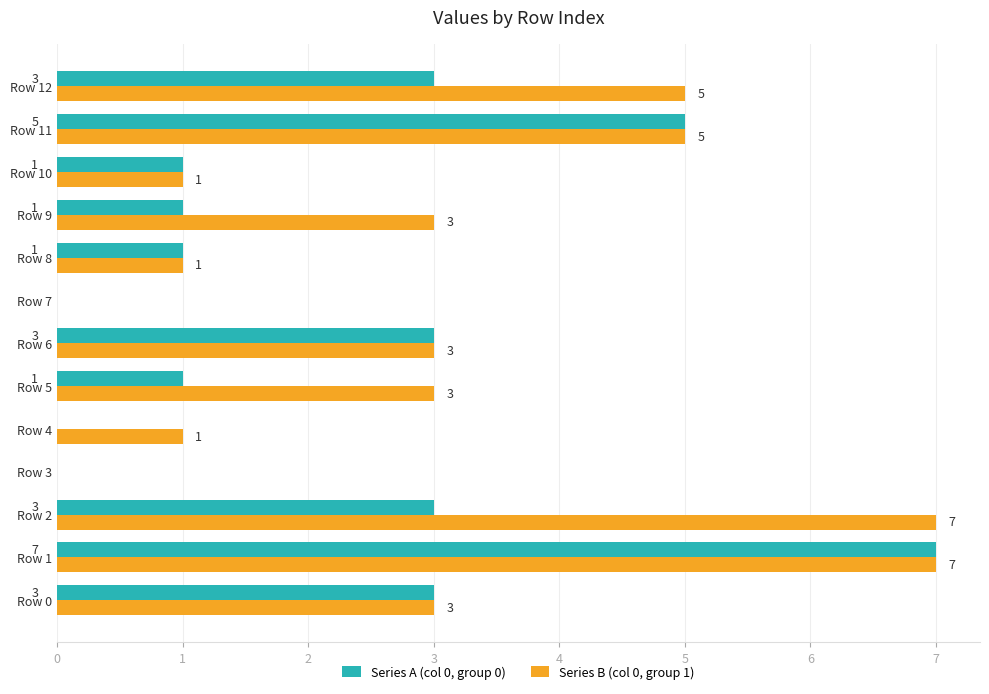

What is the sum of the Series A (col 0, group 0) values at Row 12 and Row 10?

4